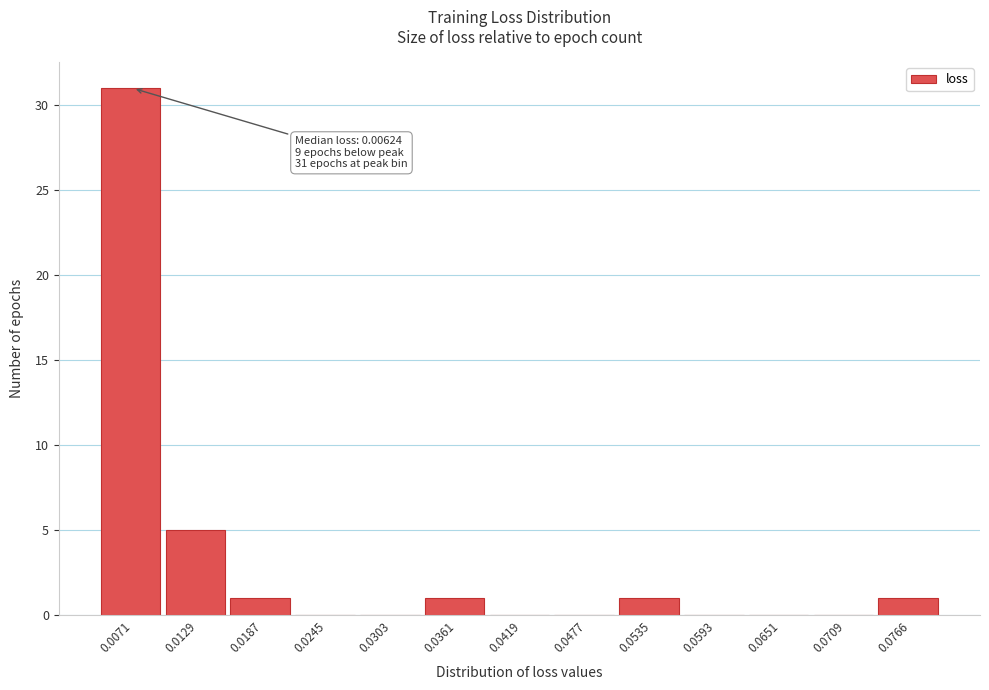

Over which range of the x-axis is the bar tallest?

0.004 to 0.010